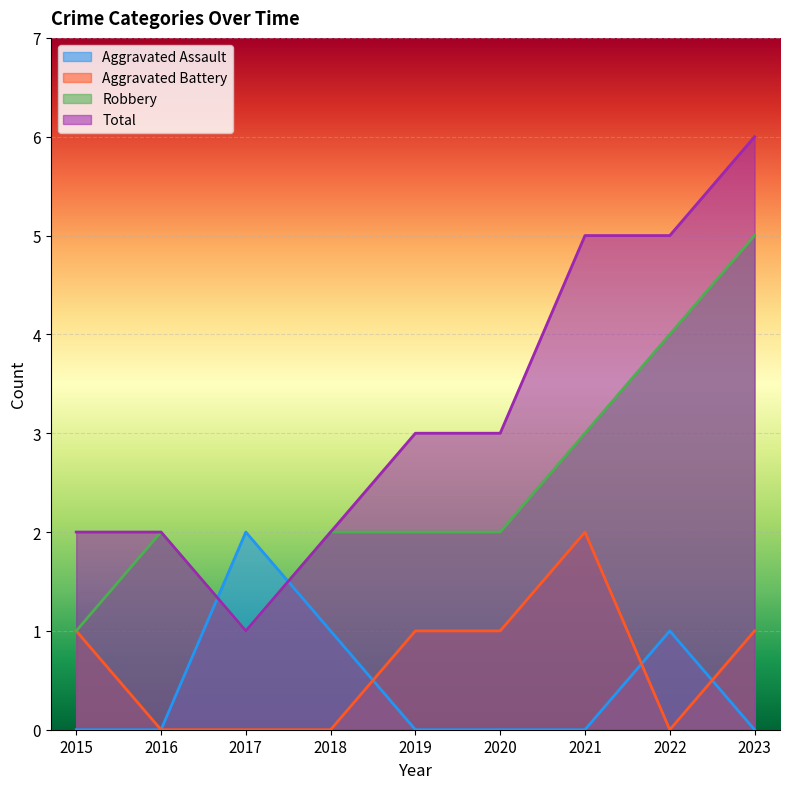

True or false: Total has more than 2 interior local peaks.

False